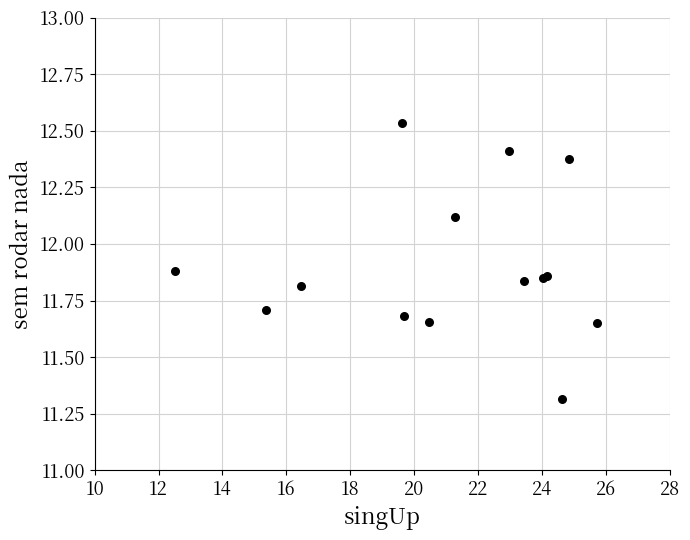

What Y value in the scatter plot is closest to 11?

11.3